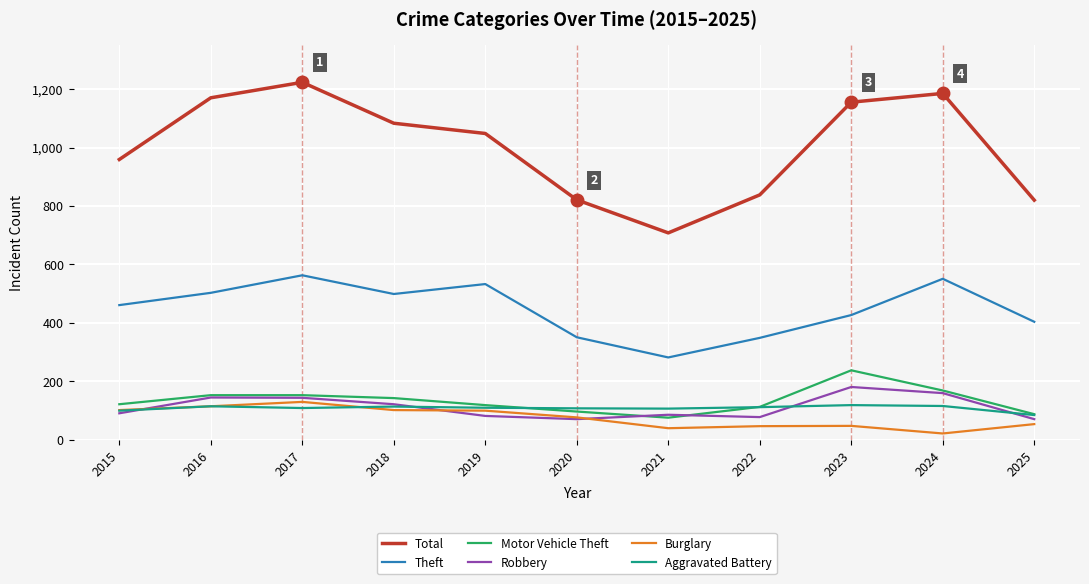

Which series has the largest total across all categories?

Total